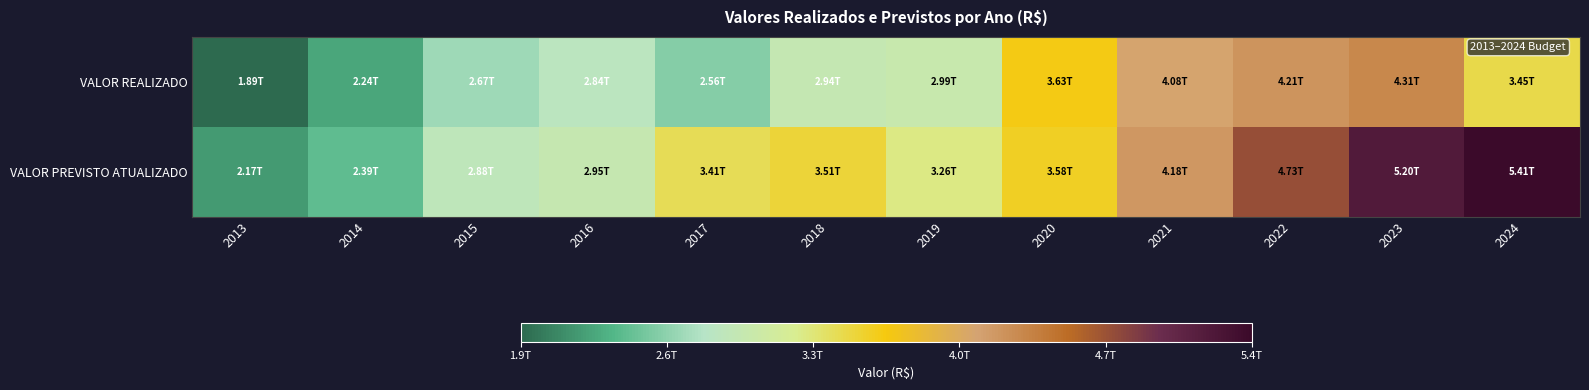

Reading right to left, list all the values displayed in this chart.

VALOR REALIZADO: 2024=3447815490717.9	2023=4305719008249.3	2022=4208048258805.2	2021=4080231787849.4	2020=3631448629524.2	2019=2991564738258.3	2018=2942387872874.0	2017=2558047412867.0	2016=2839711583462.8	2015=2665685375159.1	2014=2238551079327.9	2013=1893613719099.8
VALOR PREVISTO ATUALIZADO: 2024=5414292248219.6	2023=5201396090427.5	2022=4729675423493.8	2021=4180716471387.5	2020=3577146718910.2	2019=3261378698948.1	2018=3505648331810.3	2017=3414379614681.8	2016=2952696248075.5	2015=2878827555613.9	2014=2392129226119.2	2013=2174650946322.0